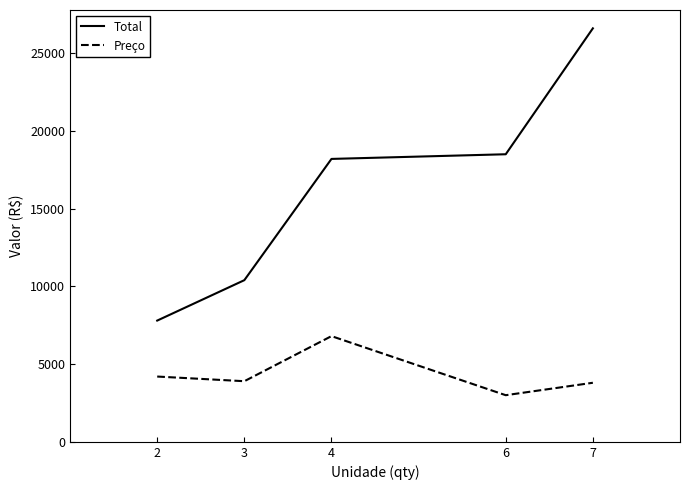

Between 3 and 6, which series saw the biggest shift?

Total